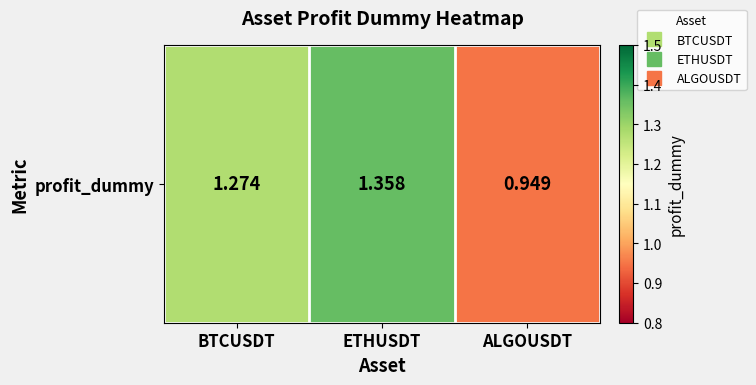

What is the sum of the values at ETHUSDT and BTCUSDT?

2.6